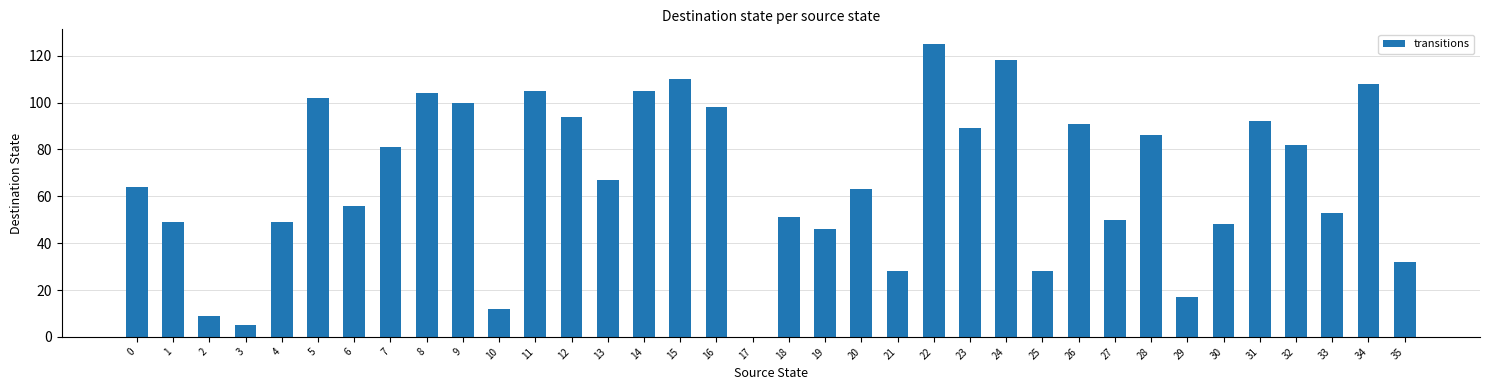

What is the change in value from 5 to 29?

-85